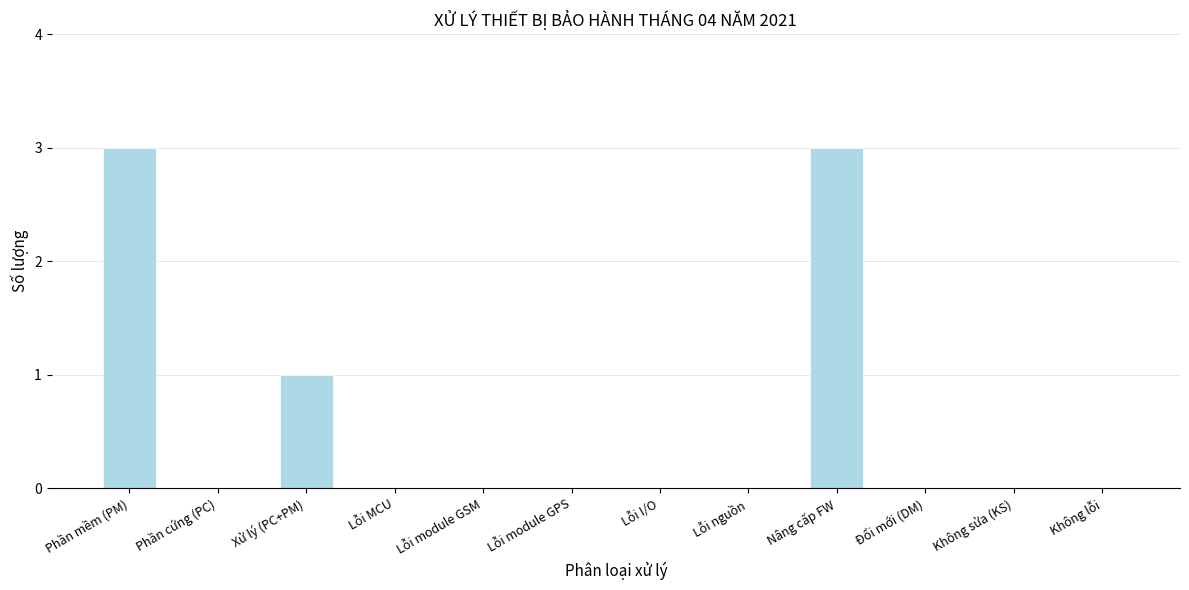

Reading left to right, extract all data points from this chart.

Phần mềm (PM)=3	Phần cứng (PC)=0	Xử lý (PC+PM)=1	Lỗi MCU=0	Lỗi module GSM=0	Lỗi module GPS=0	Lỗi I/O=0	Lỗi nguồn=0	Nâng cấp FW=3	Đổi mới (DM)=0	Không sửa (KS)=0	Không lỗi=0